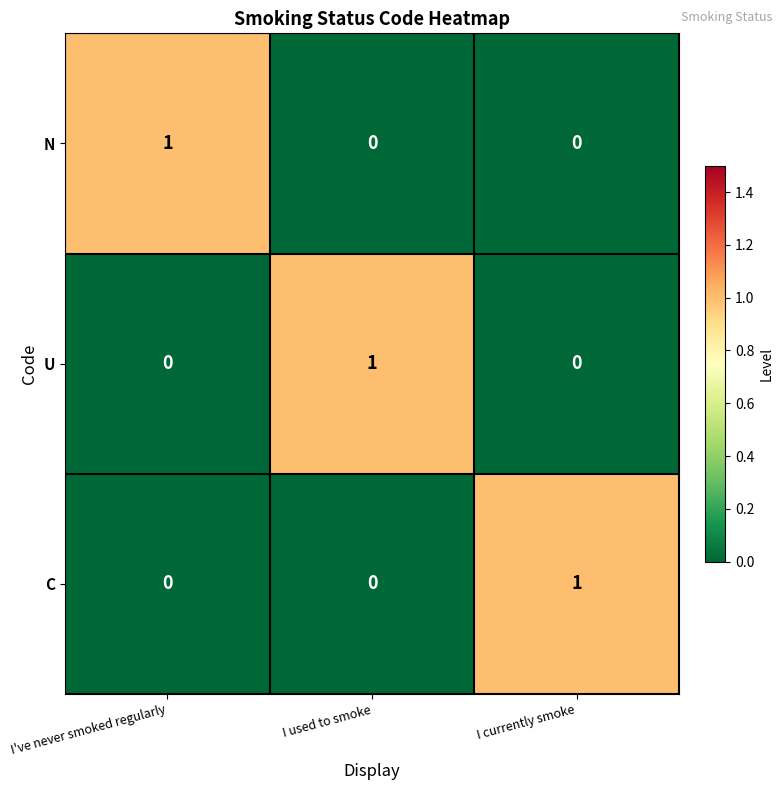

The U series shows 1 at I used to smoke. True or false?

True